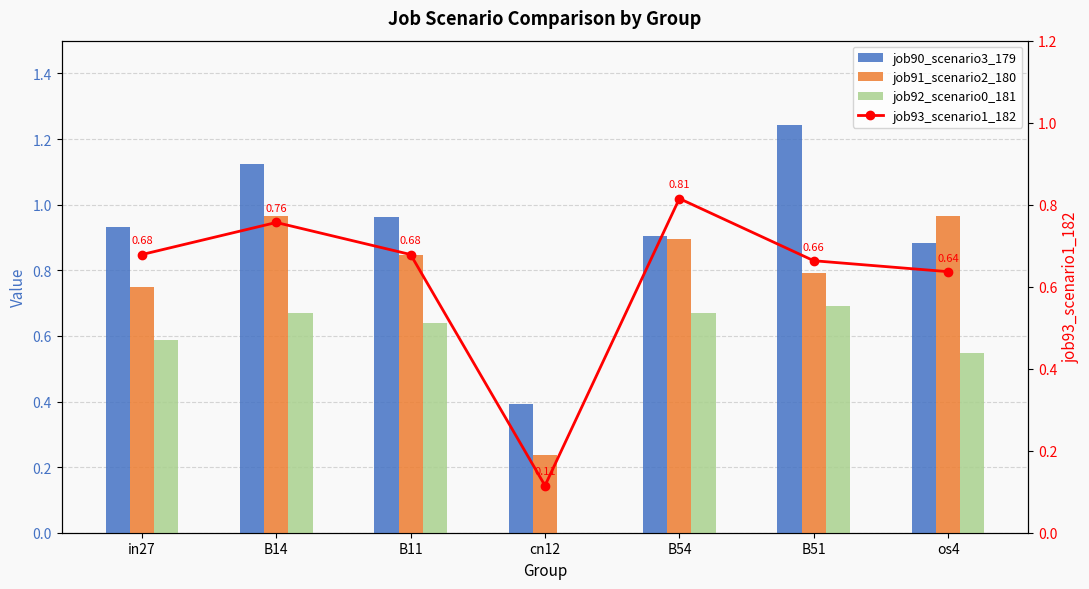

Which category has the lowest value in the job91_scenario2_180 series?

cn12